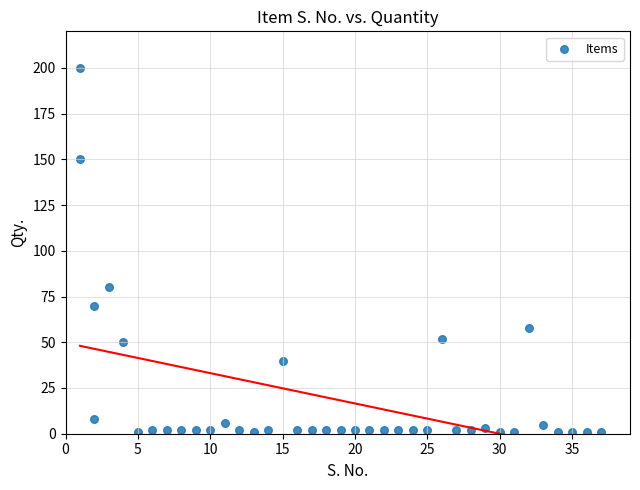

What Y value in the scatter plot is closest to 100?

80